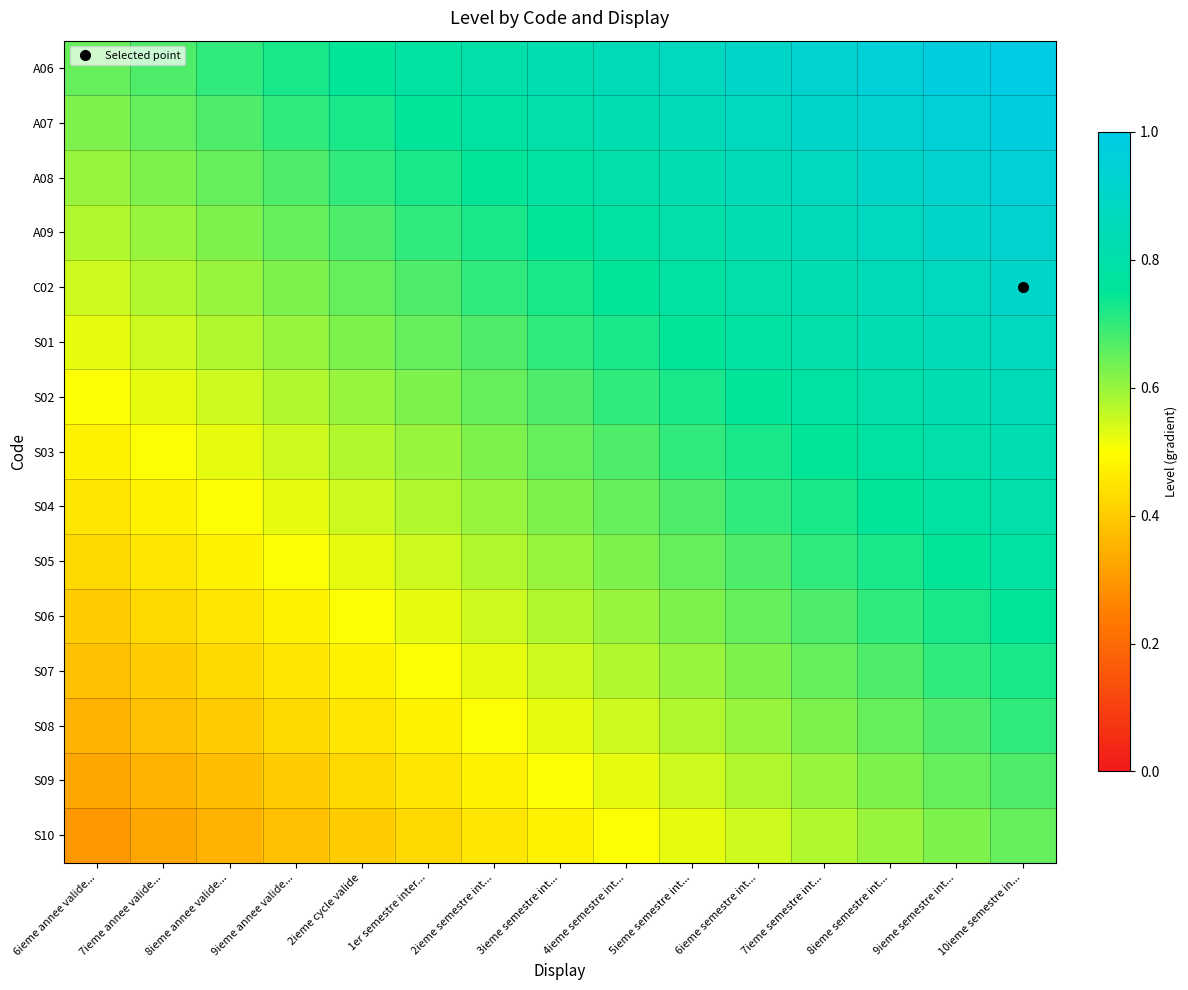

At which category is the sum across all series the highest?

10ieme semestre in...